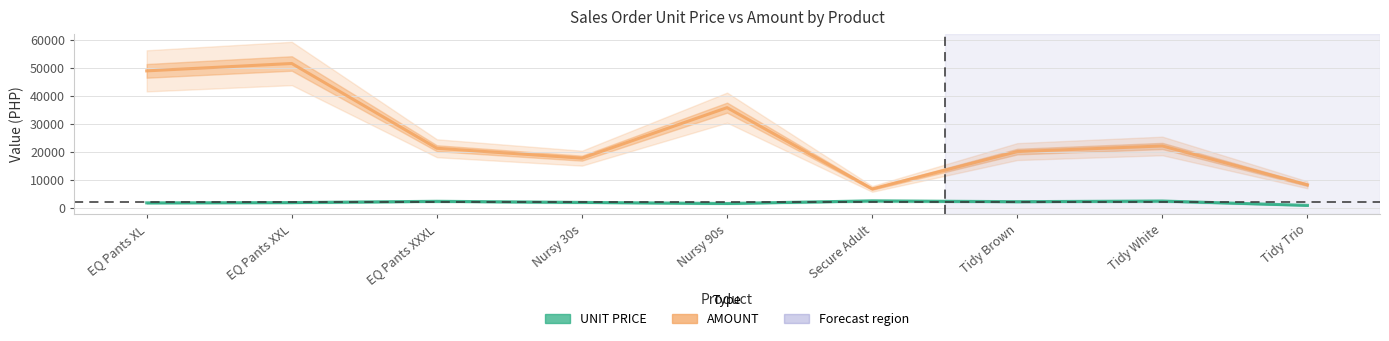

At which category is the sum across all series the highest?

EQ Pants XXL